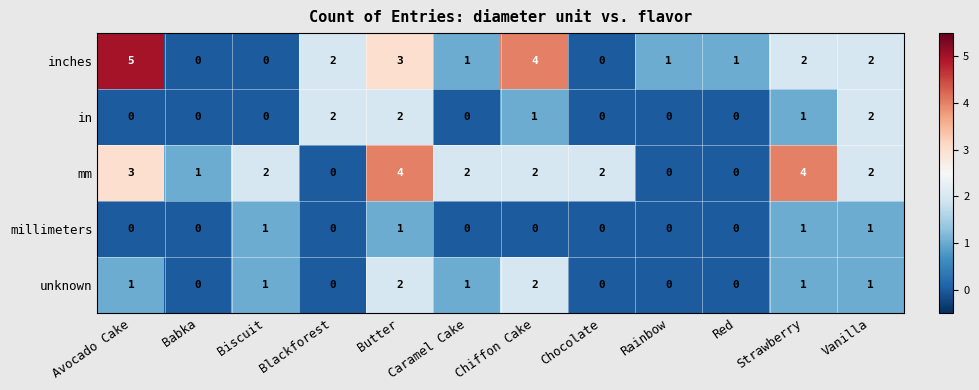

What is the difference between the highest and lowest values at Babka?

1